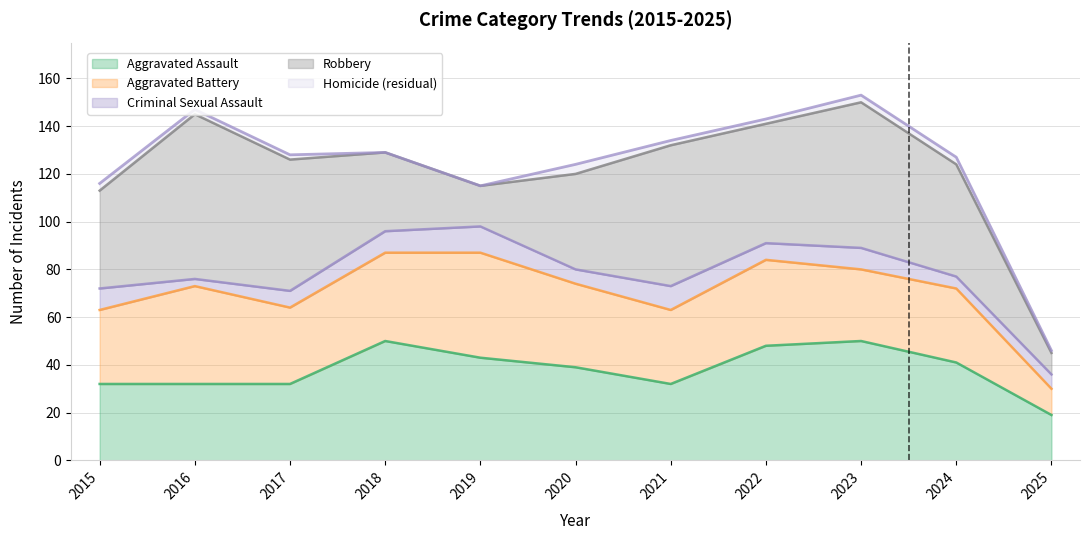

Between 2017 and 2018, which is larger?

2018